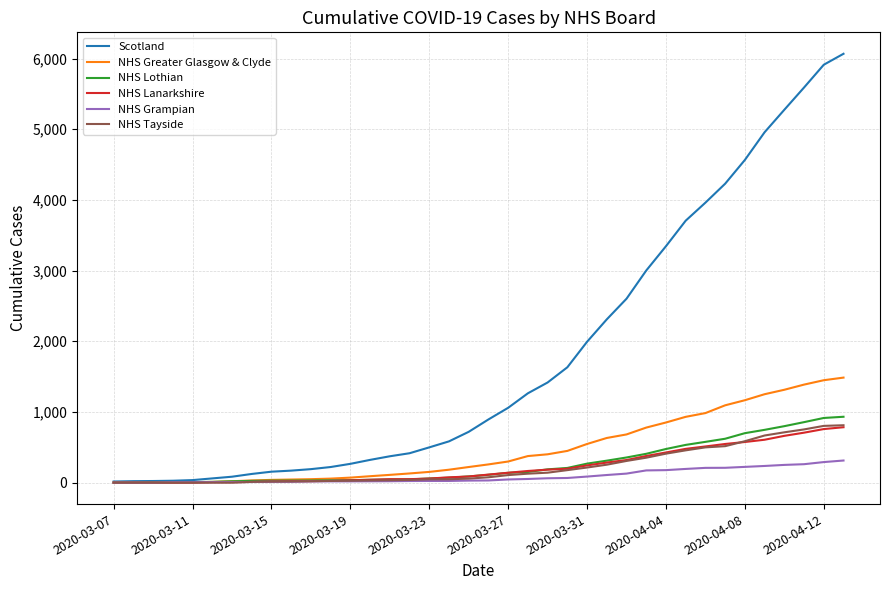

What is the highest value of the NHS Tayside series?

812